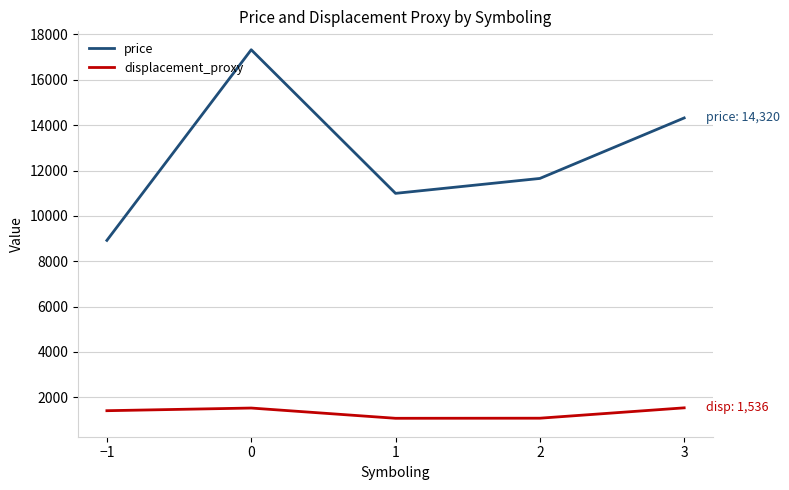

What is the difference between the price values at 2 and 0?

5674.8